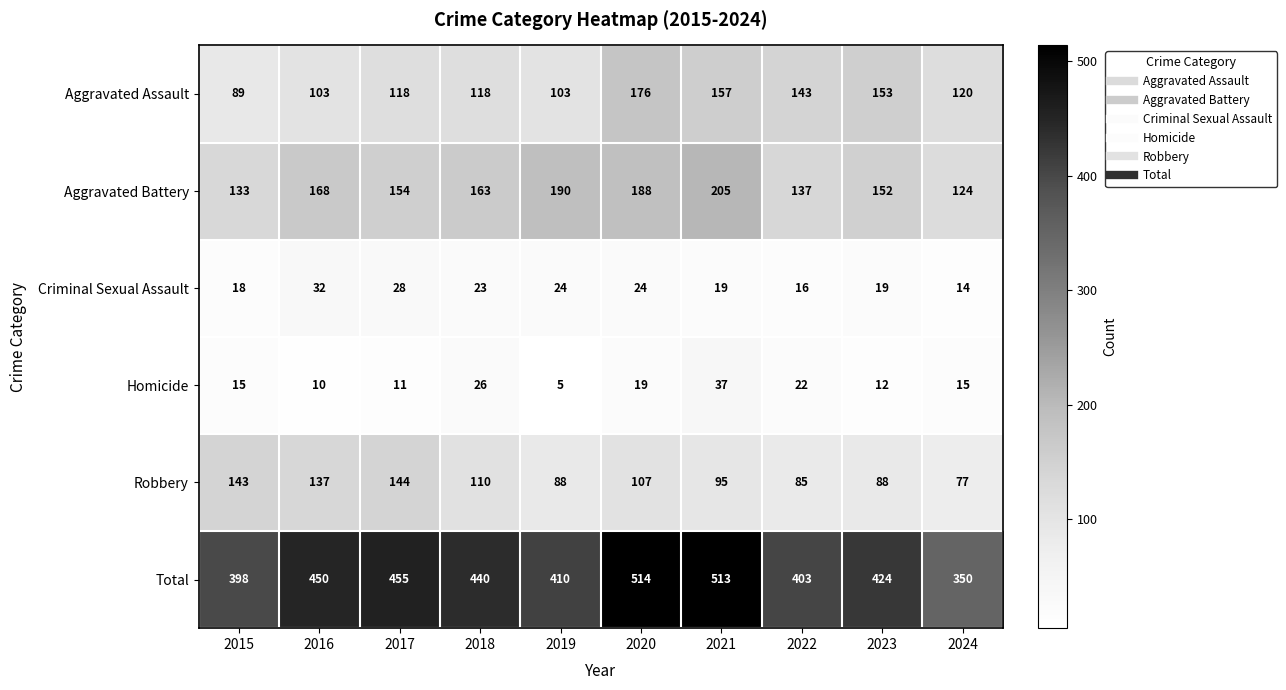

At which category is the sum across all series the highest?

2020